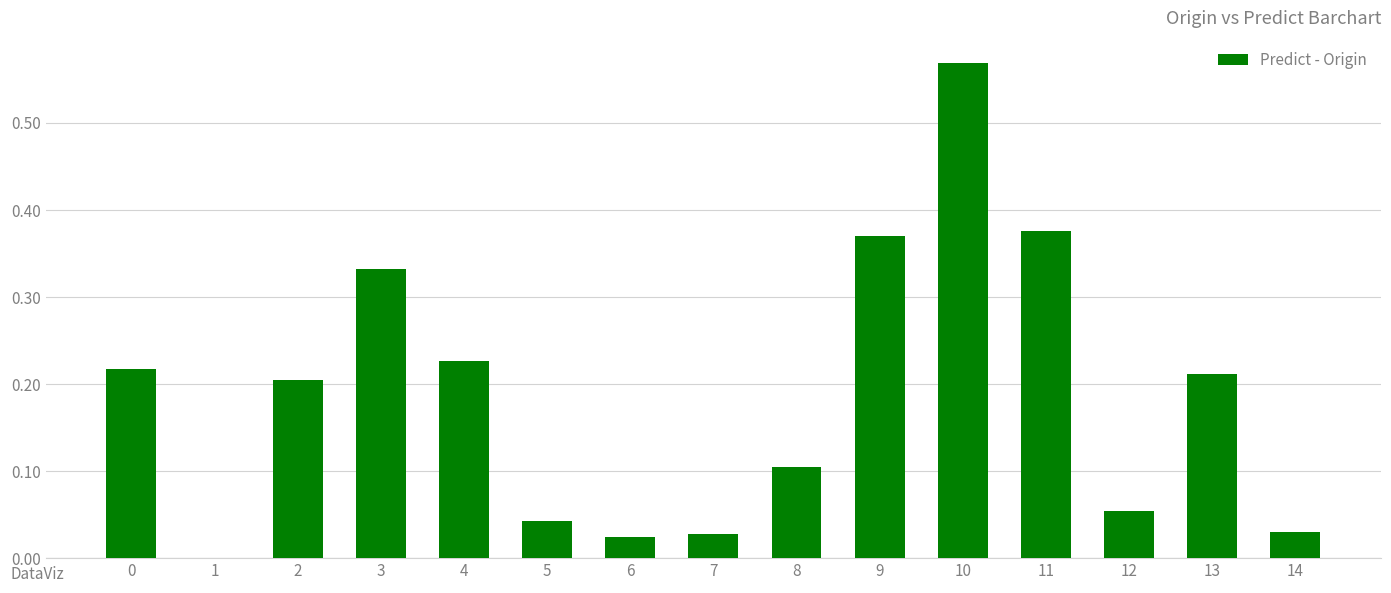

True or false: the data shows 0.1 at 14.

False